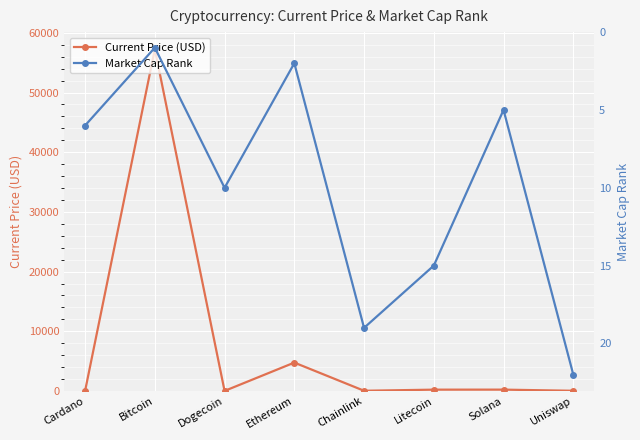

The Current Price (USD) series shows 292.6 at Solana. True or false?

False